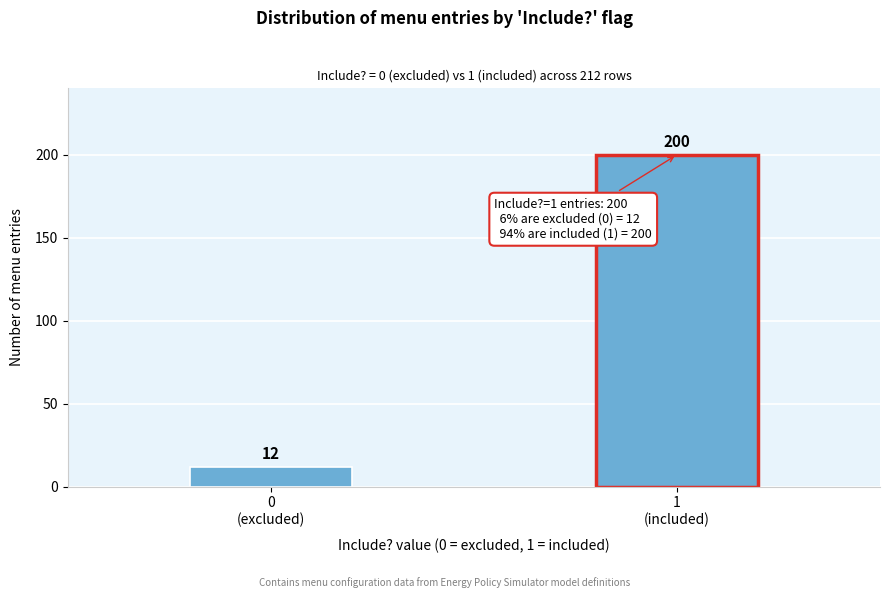

Reading left to right, list all the values displayed in this chart.

12	200